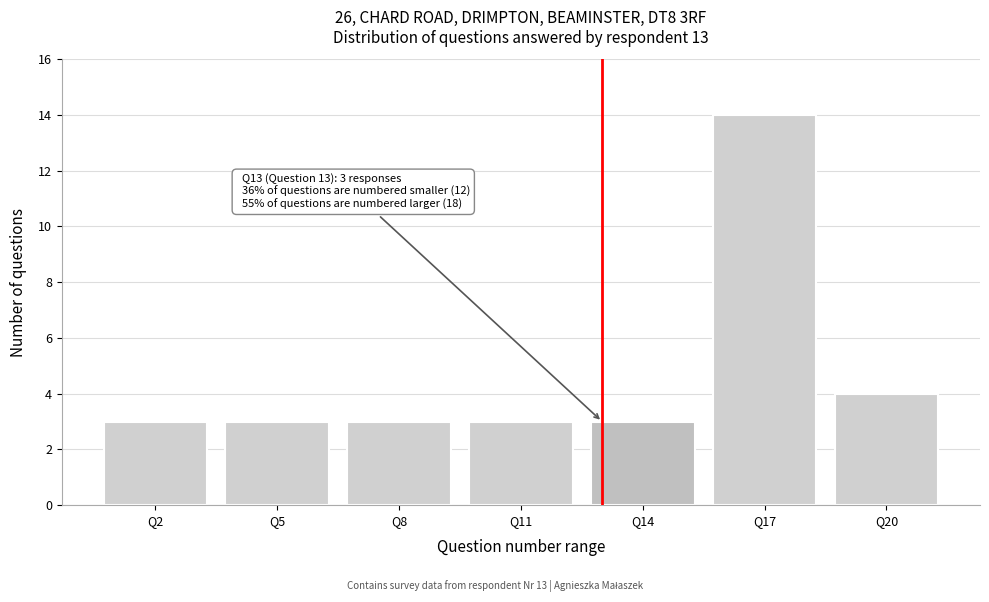

Which range on the x-axis has the tallest bar?

15.5 to 18.5